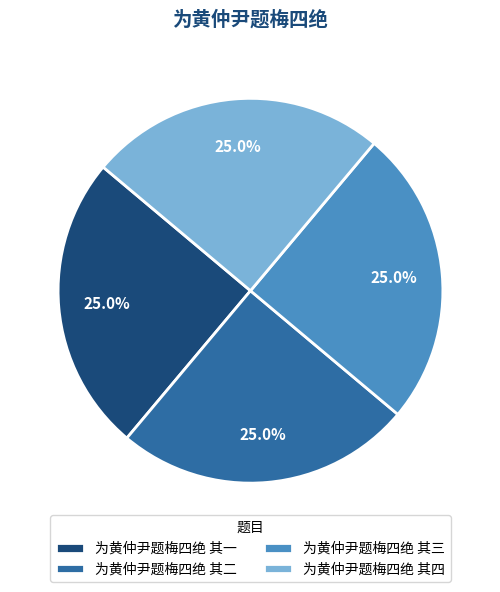

Does any single category account for the majority?

No